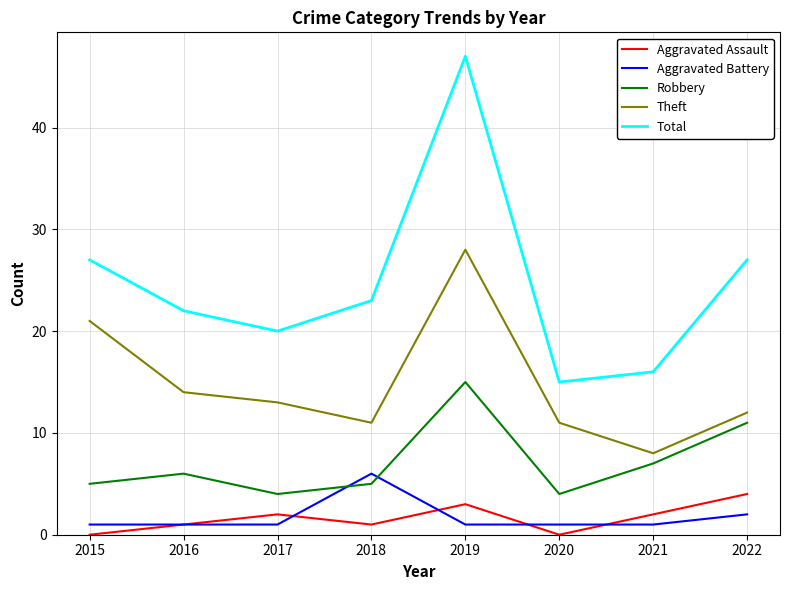

Does the chart display data point markers on the line(s)?

No